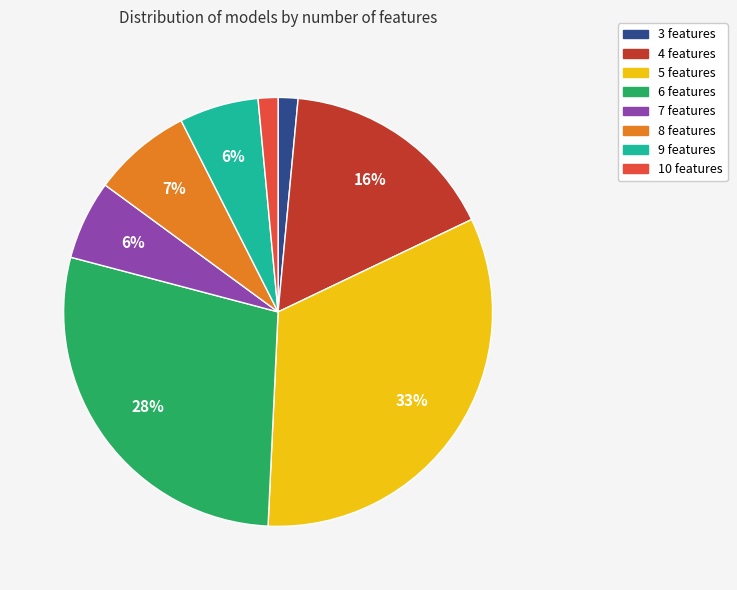

What is the largest slice in the pie chart?

5 features